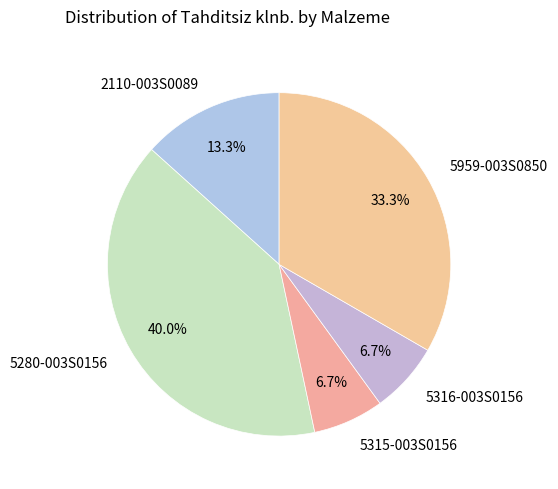

What portion of the pie excludes 5315-003S0156?

93.3%